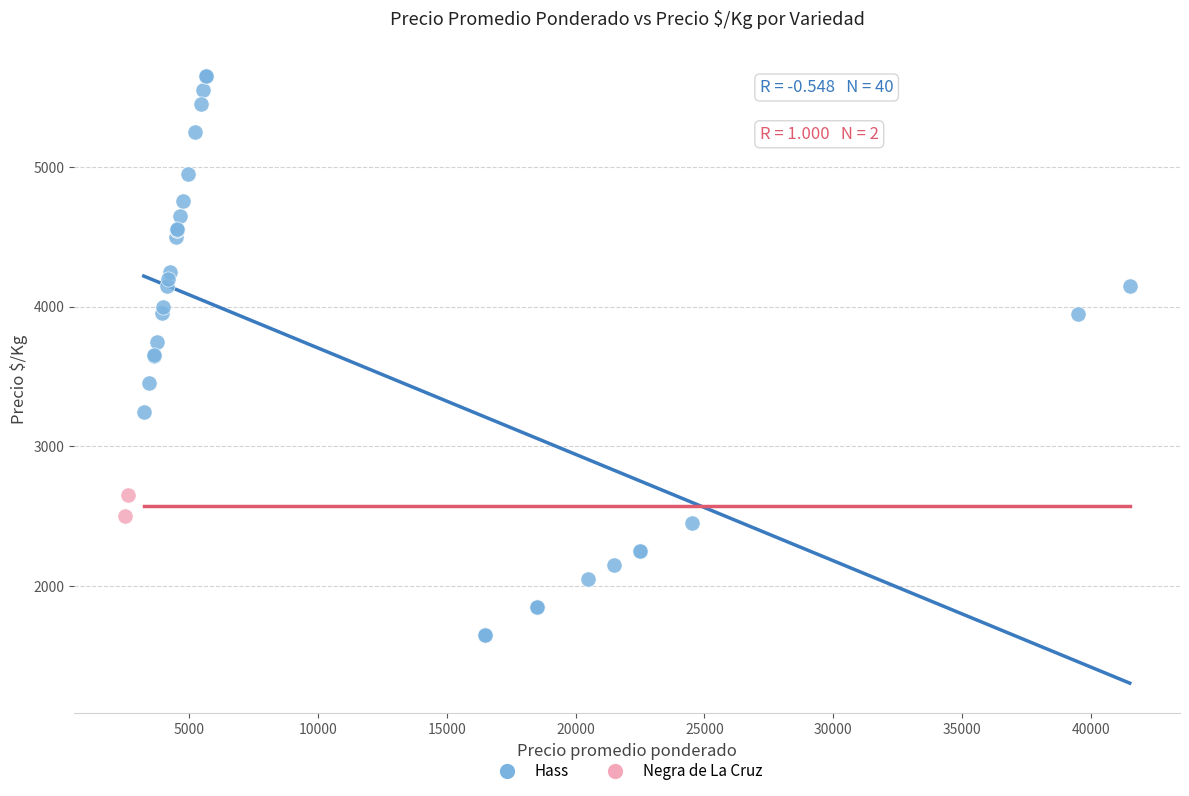

What are all the series names shown in the legend?

Hass, Negra de La Cruz